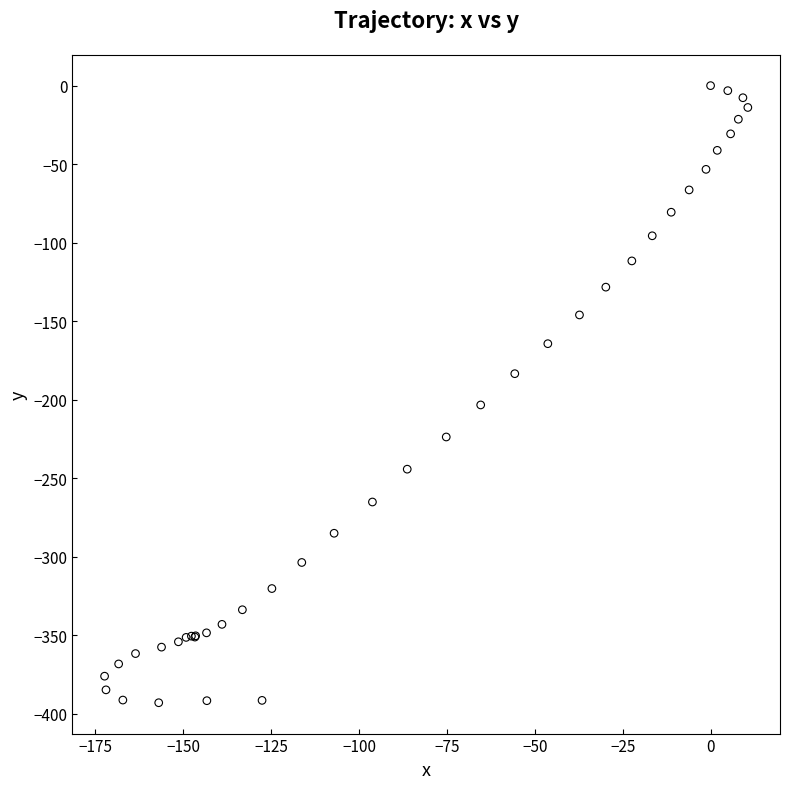

What Y value in the scatter plot is closest to -196?

-203.3